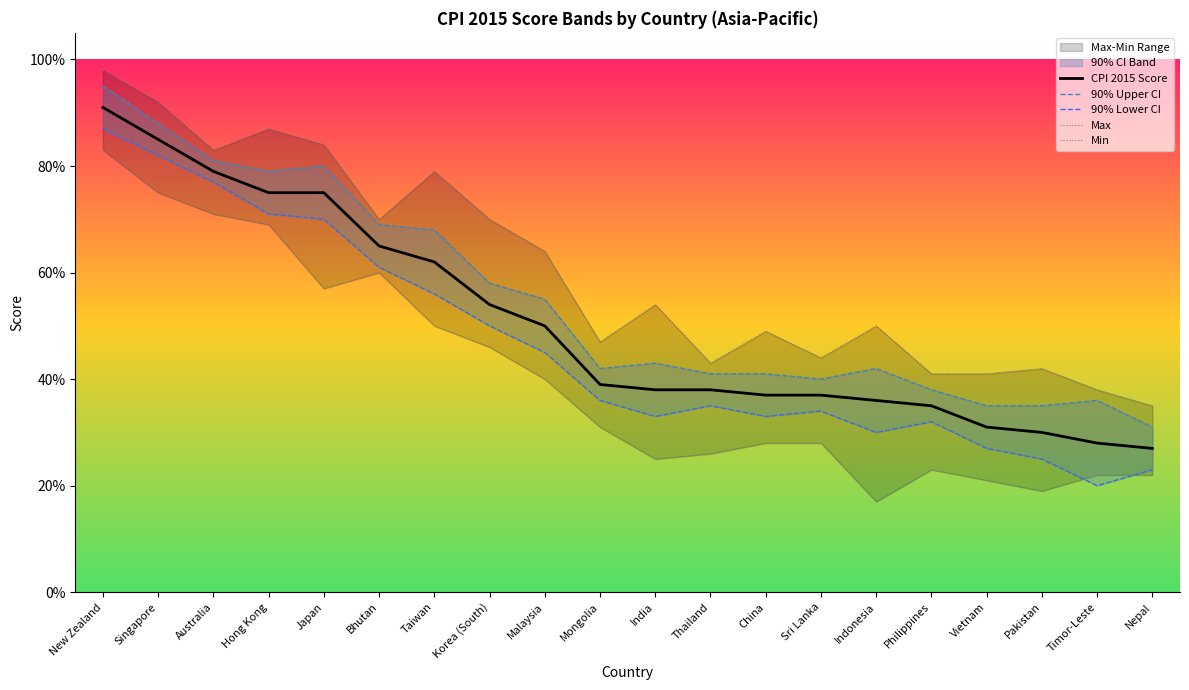

True or false: Min and Max cross at least once.

False